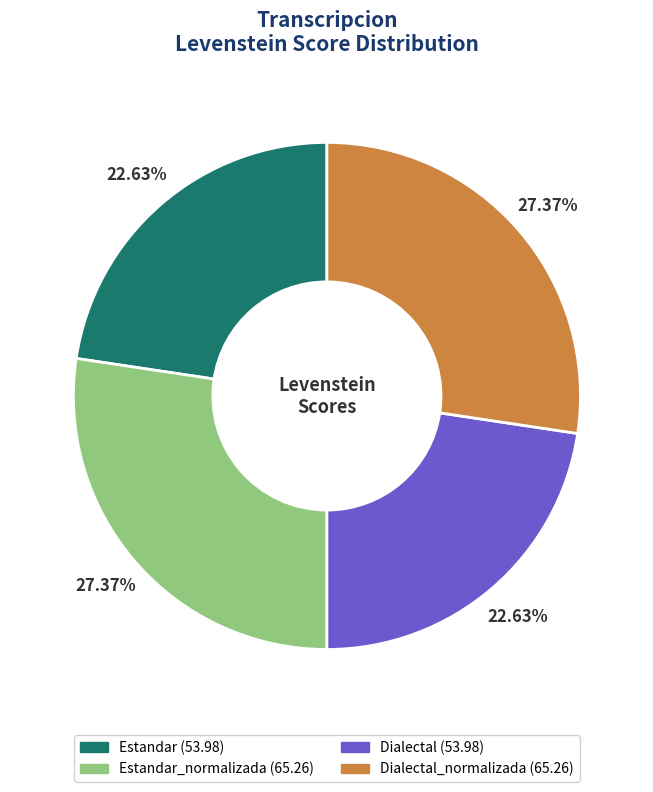

Is there any slice that represents more than half of the pie?

No